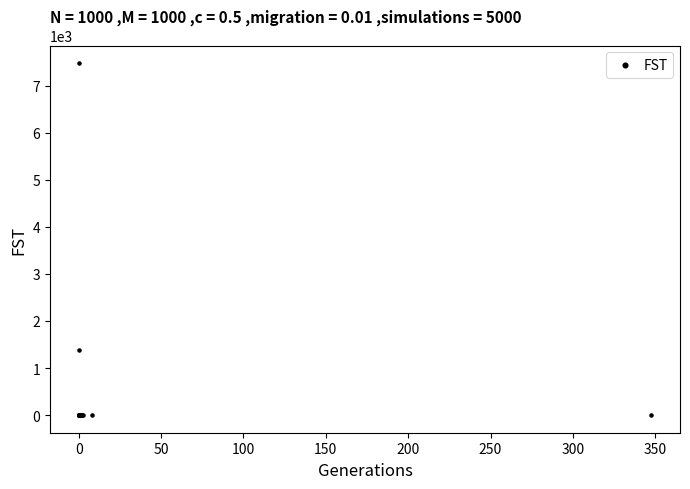

What Y value in the scatter plot is closest to 3738?

1383.4